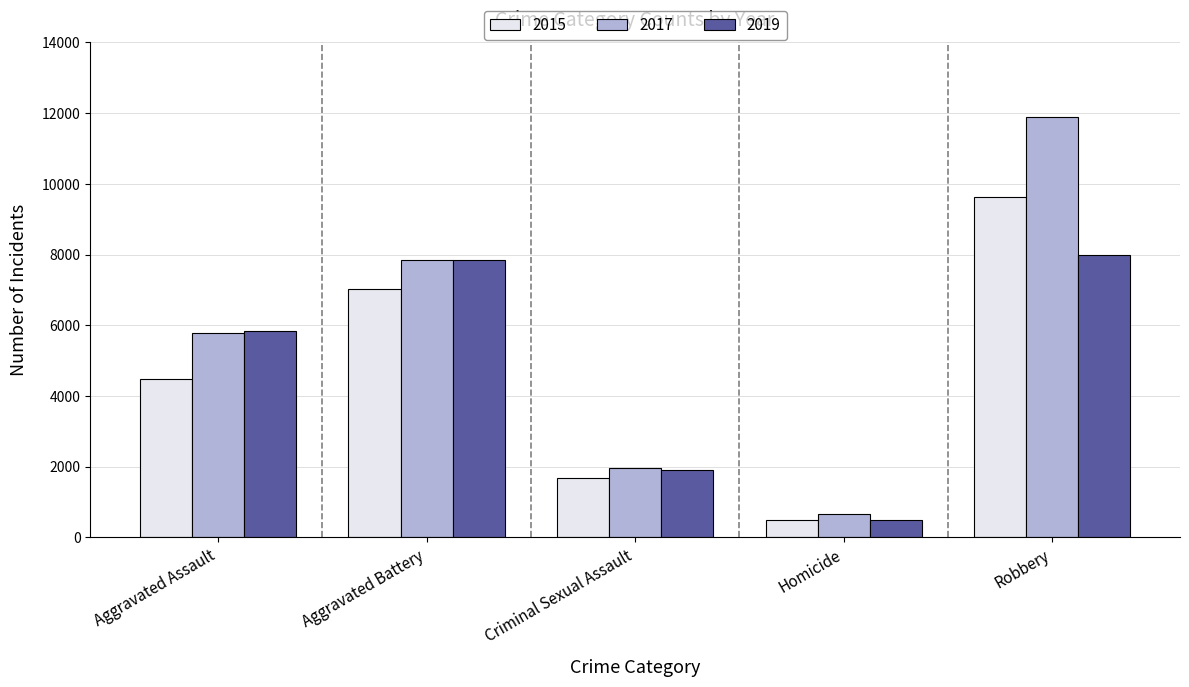

How many distinct data groups are displayed?

3